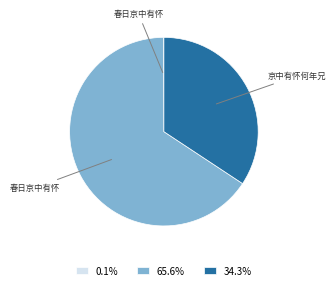

Is there a majority slice in this chart?

Yes